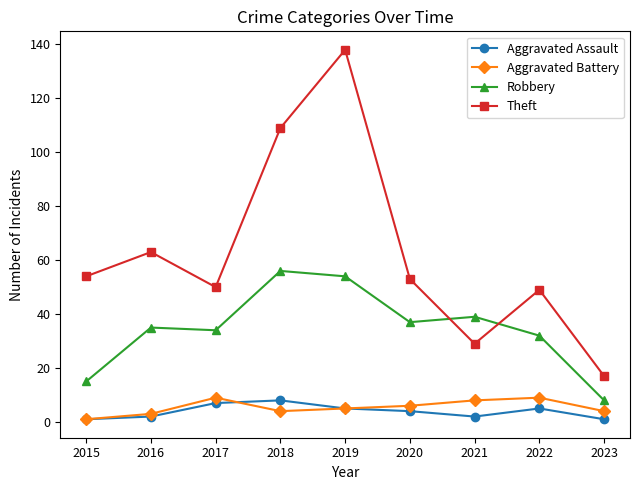

Reading left to right, list all the values displayed in this chart.

Aggravated Assault: 2015=1	2016=2	2017=7	2018=8	2019=5	2020=4	2021=2	2022=5	2023=1
Aggravated Battery: 2015=1	2016=3	2017=9	2018=4	2019=5	2020=6	2021=8	2022=9	2023=4
Robbery: 2015=15	2016=35	2017=34	2018=56	2019=54	2020=37	2021=39	2022=32	2023=8
Theft: 2015=54	2016=63	2017=50	2018=109	2019=138	2020=53	2021=29	2022=49	2023=17